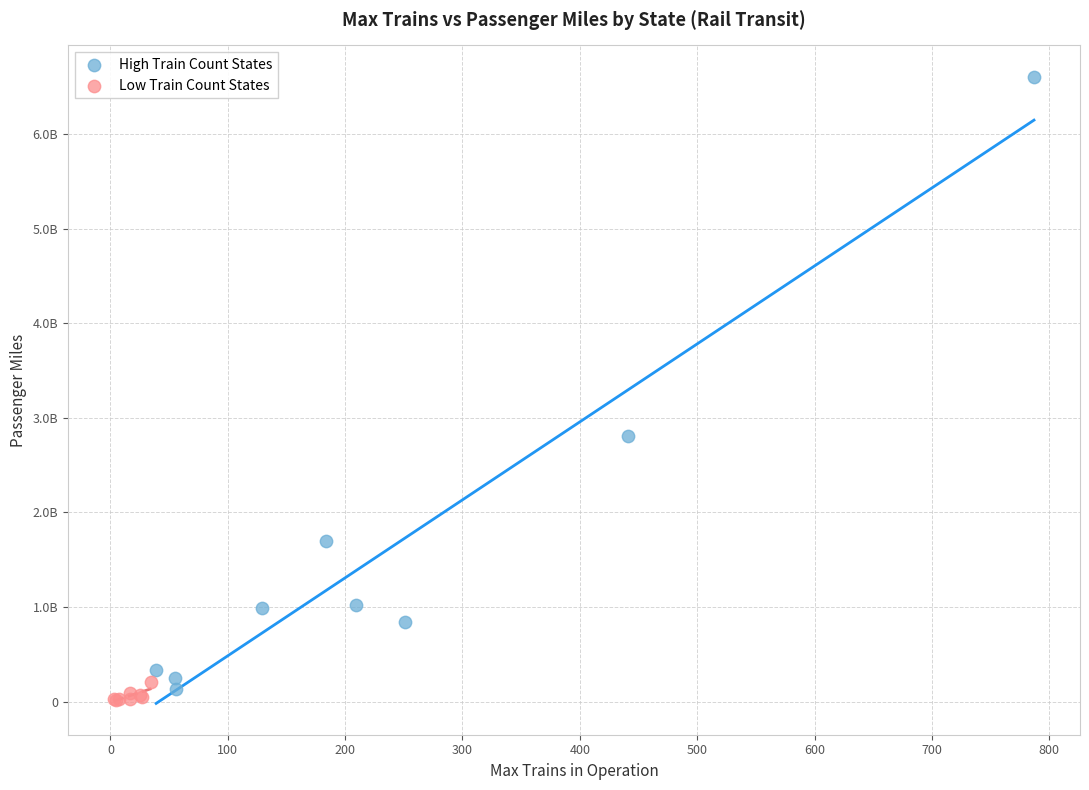

What are all the series names shown in the legend?

High Train Count States, Low Train Count States